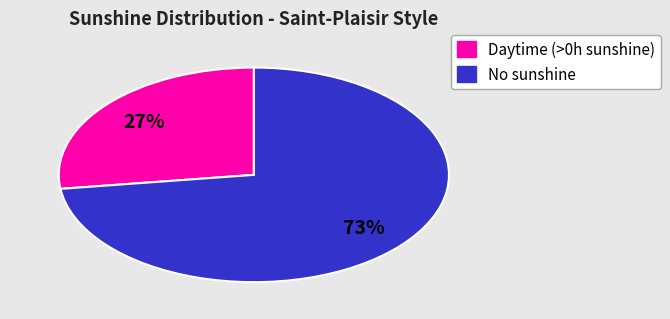

The No sunshine slice represents 73% of the pie. True or false?

True